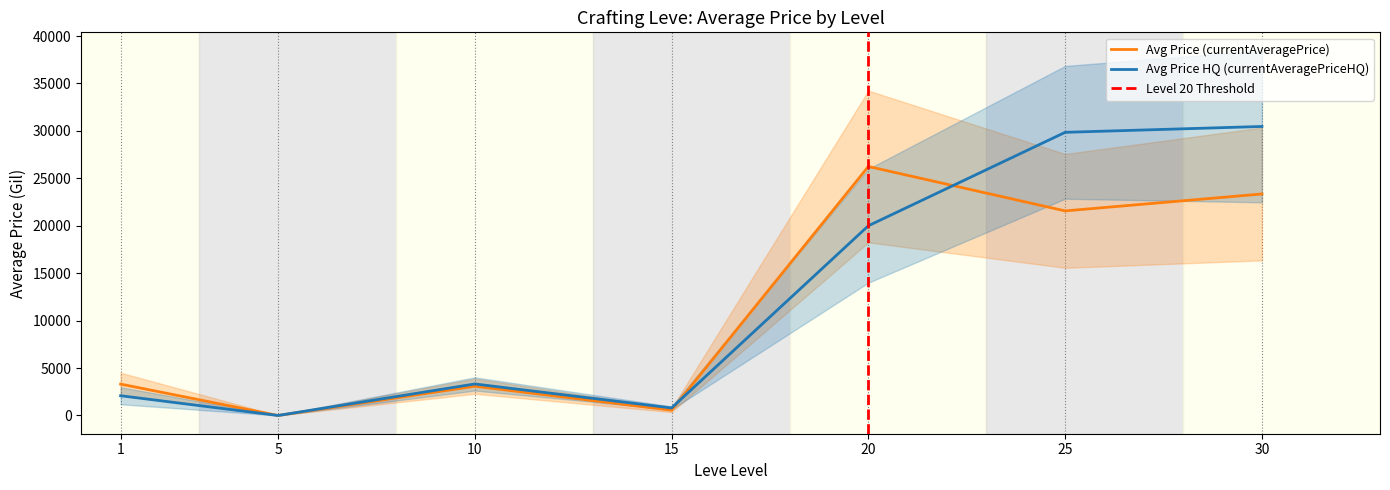

Which category has the highest value in the Avg Price (currentAveragePrice) series?

20